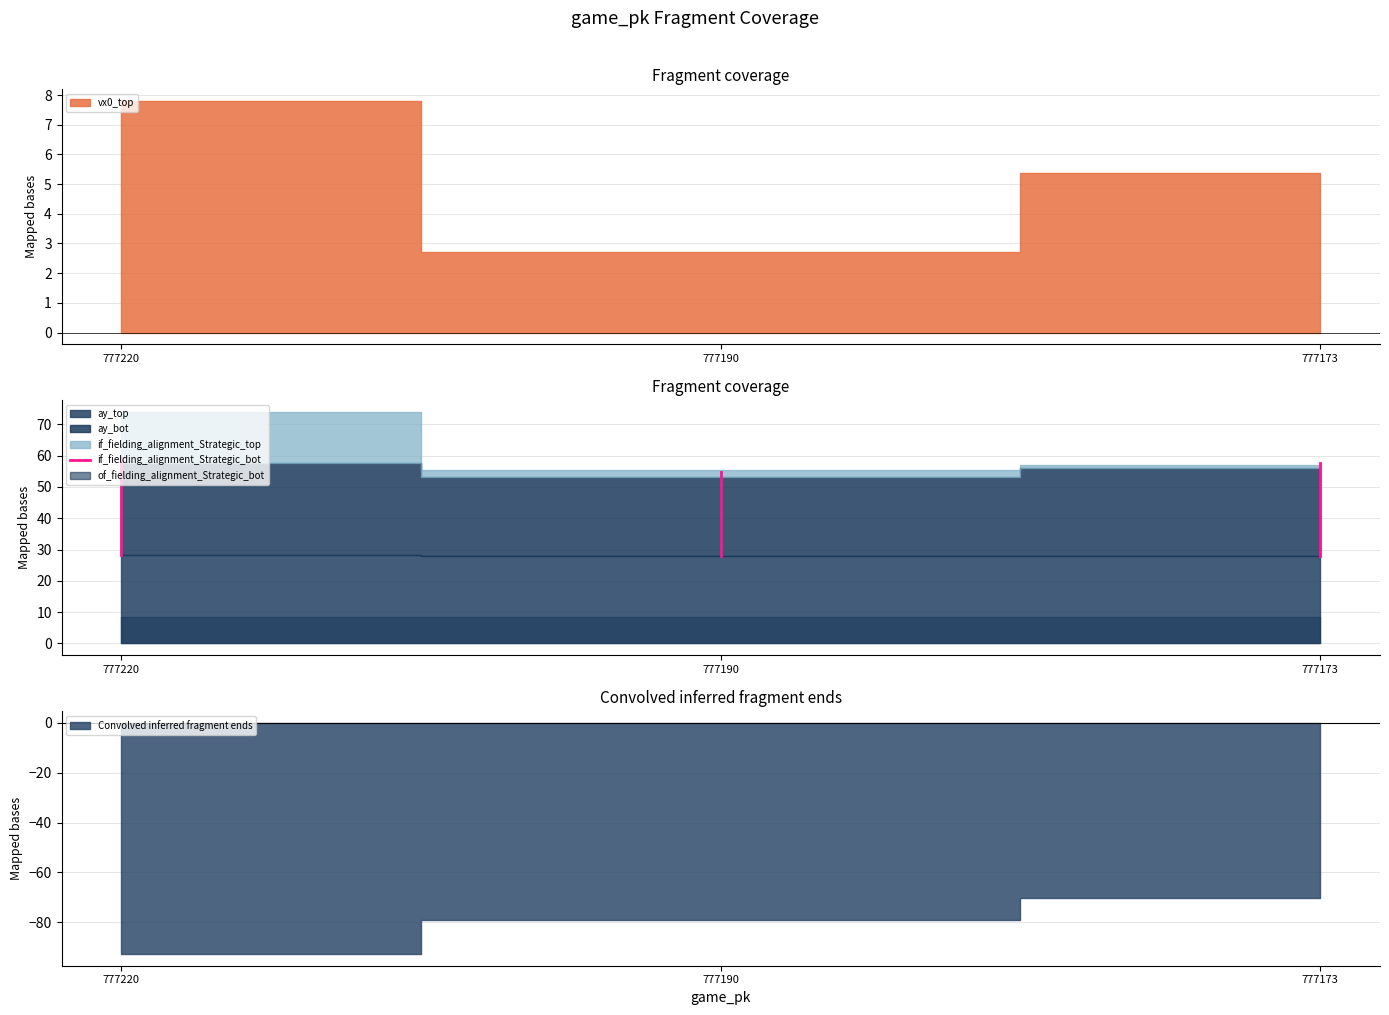

What is the average value?

43.7